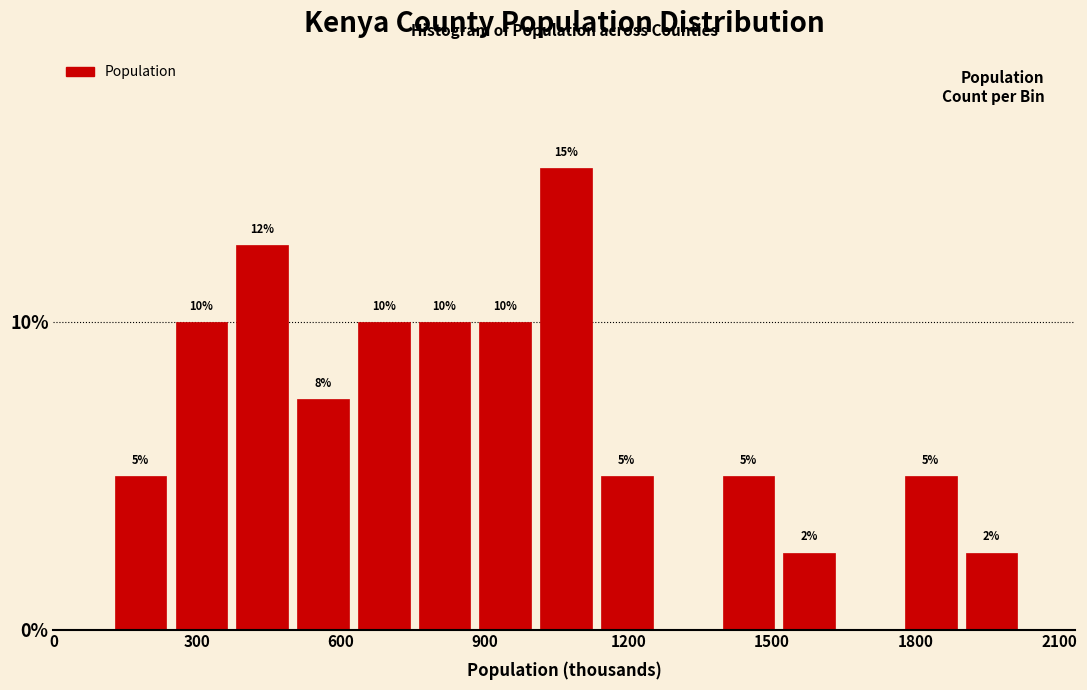

Read against the x-axis, roughly where is the centre of the tallest bar?

1050